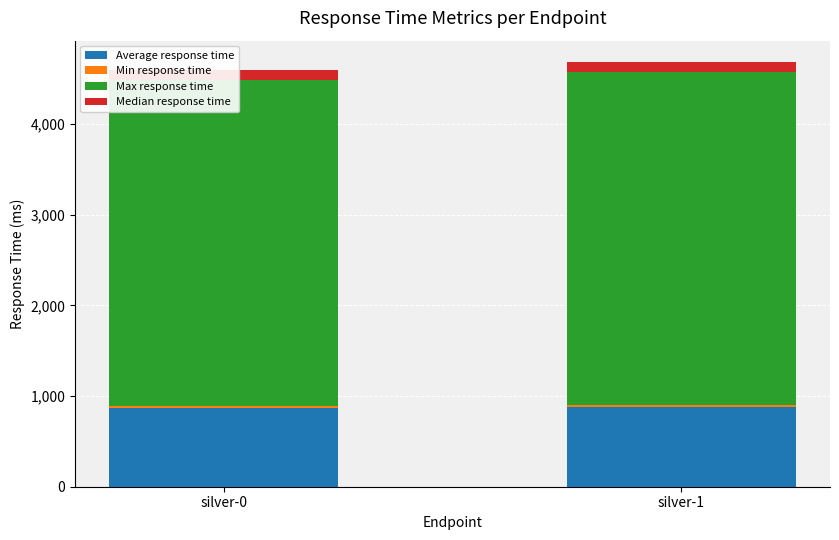

Count the Max response time values in the range 3598 to 3681.

2